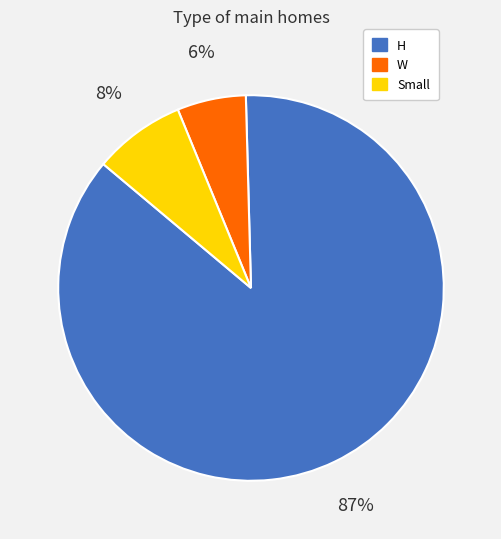

To the nearest percent, what portion does W represent?

6%